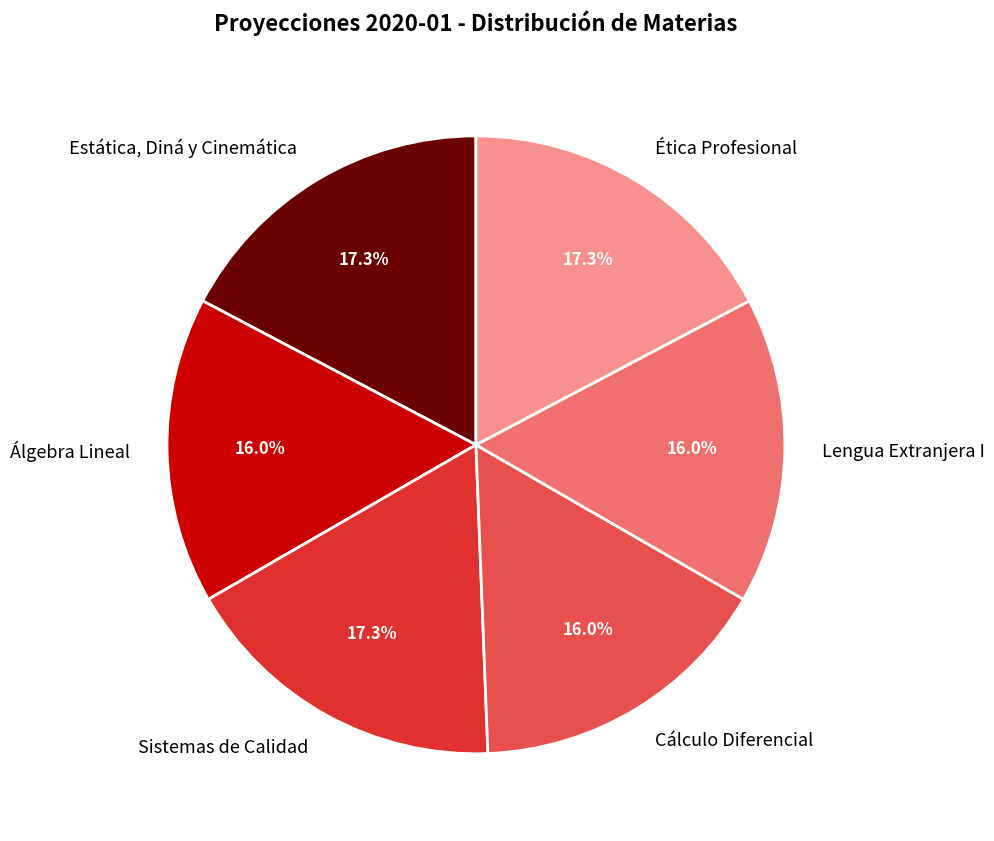

The Estática, Diná y Cinemática slice represents 17% of the pie. True or false?

True